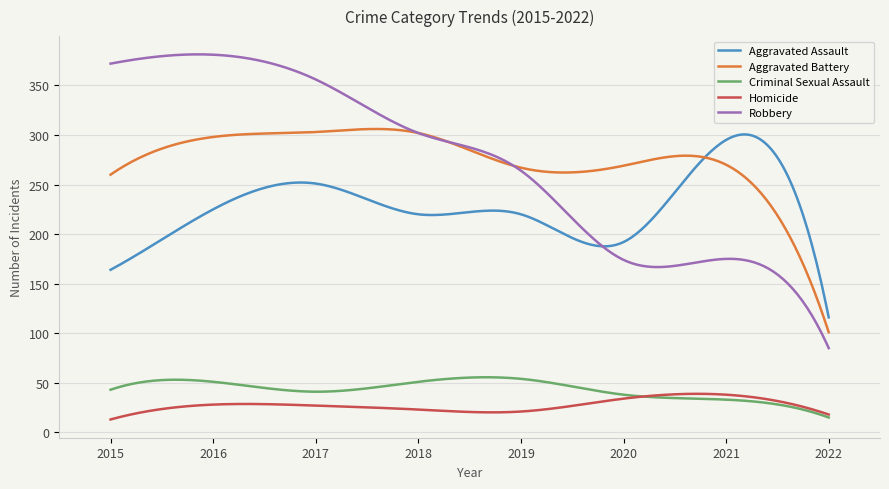

True or false: Homicide and Aggravated Battery intersect in this chart.

False